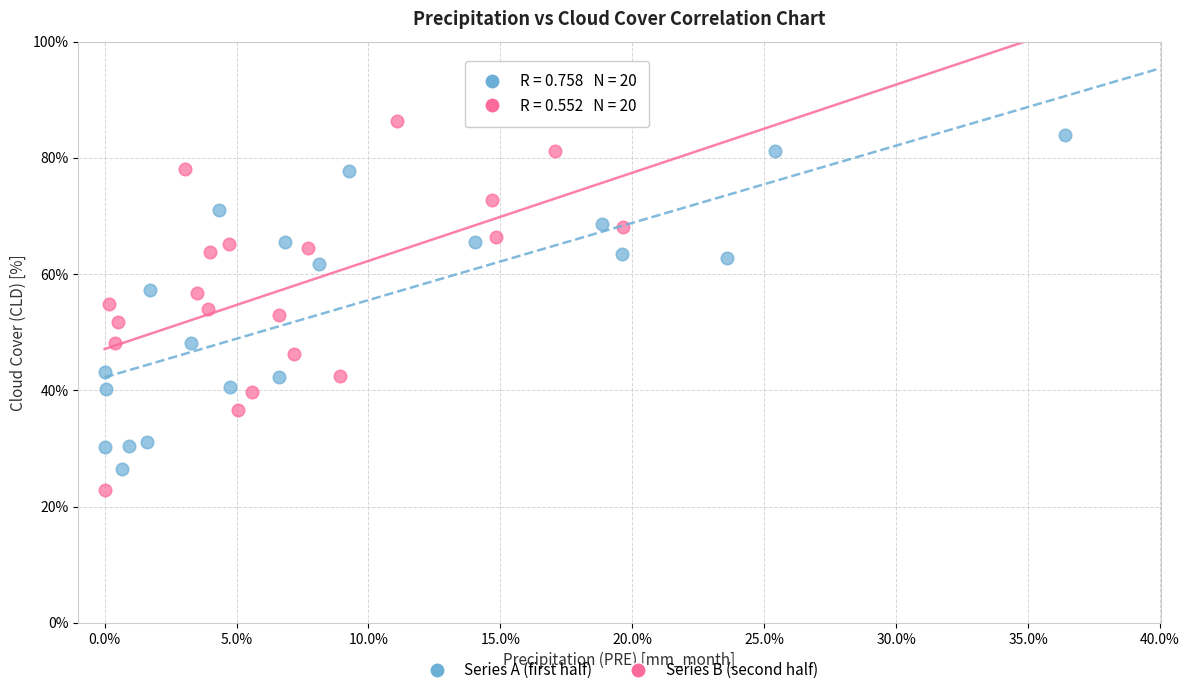

What are all the series names shown in the legend?

Series A (first half), Series B (second half)